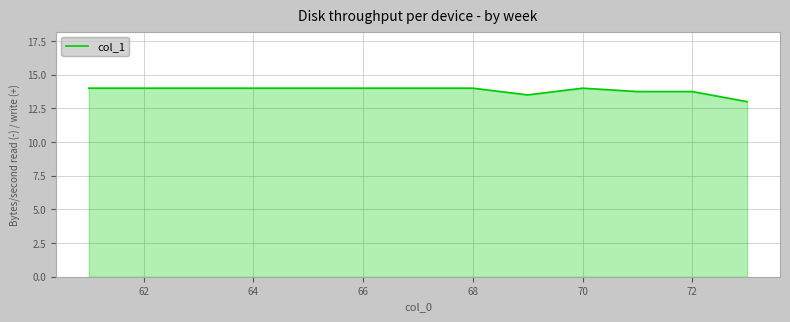

What is the minimum value shown in the chart?

13.0